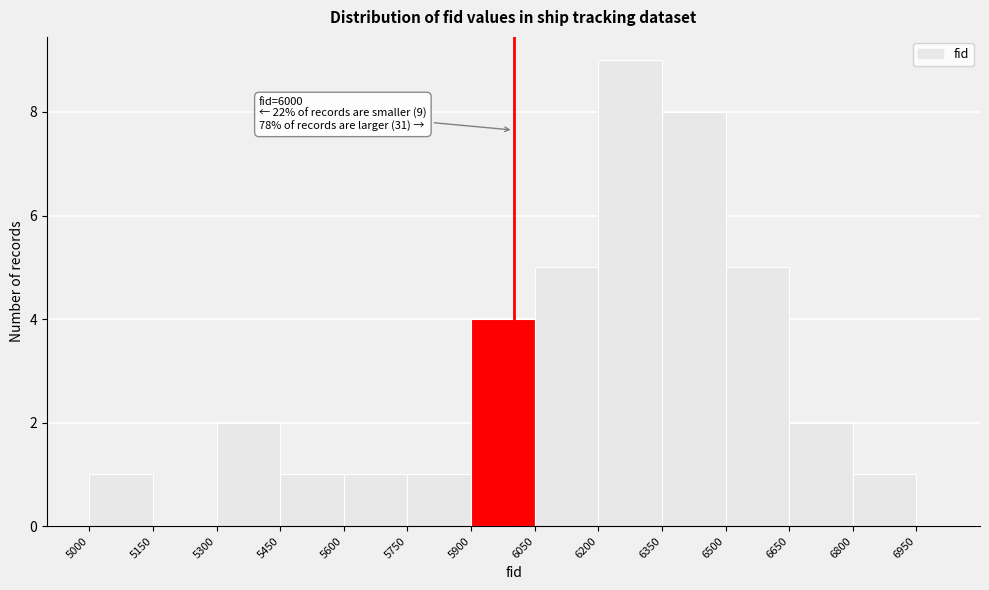

Around what value on the x-axis is the tallest bar? Give the approximate position of its centre, as read against the axis.

6280